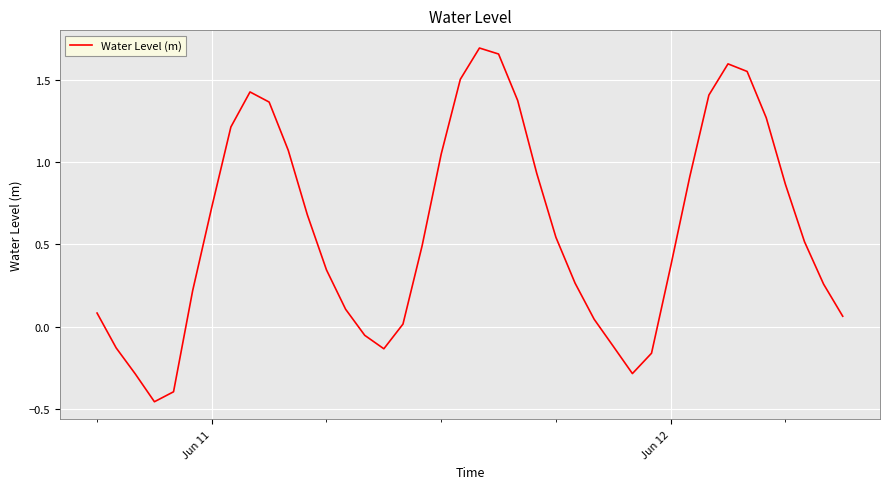

What is the difference between the maximum and minimum values?

2.1